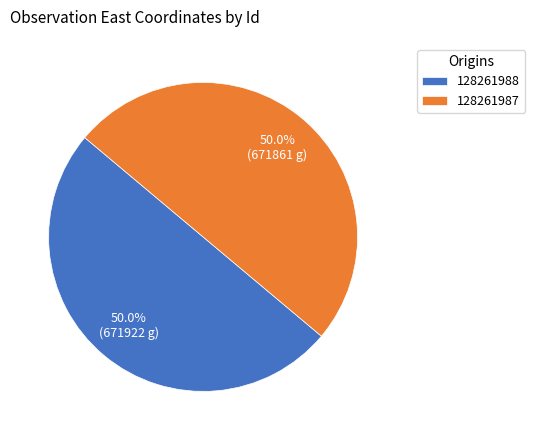

Is it true that 128261987 is 59% of the pie?

False